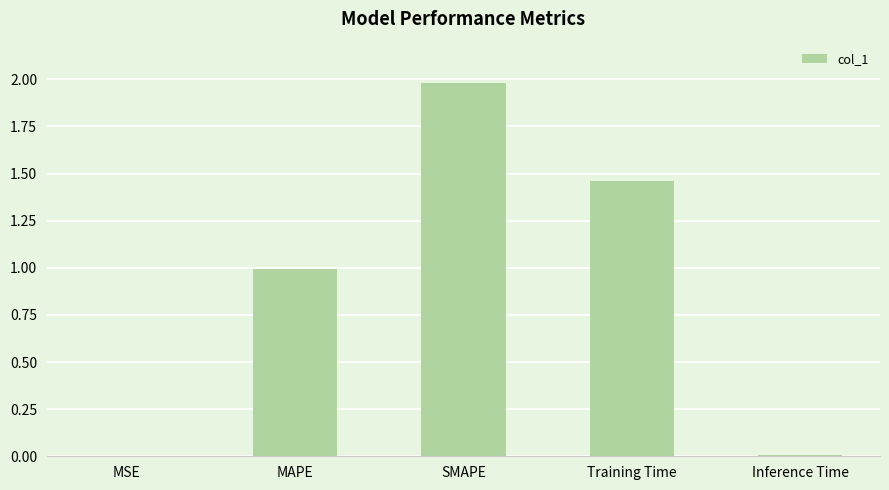

Is it true that the value at SMAPE is 2.0?

True